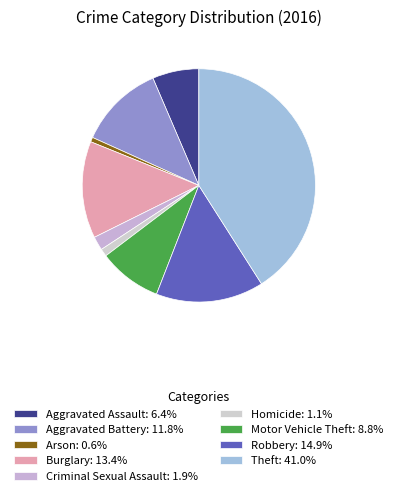

Which slice is the smallest?

Arson